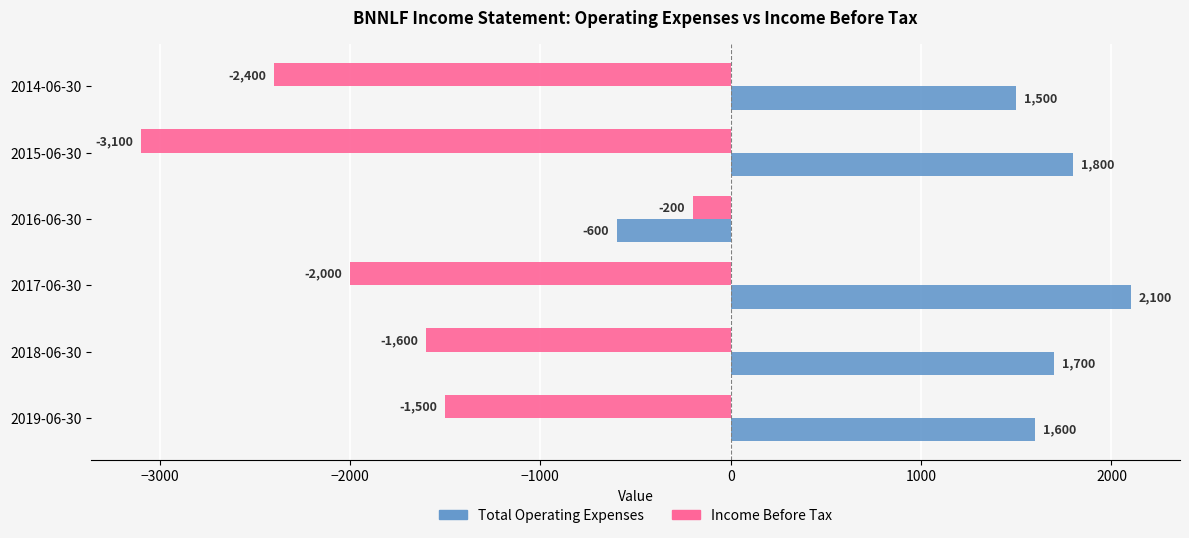

Which series has the widest spread of values?

Income Before Tax